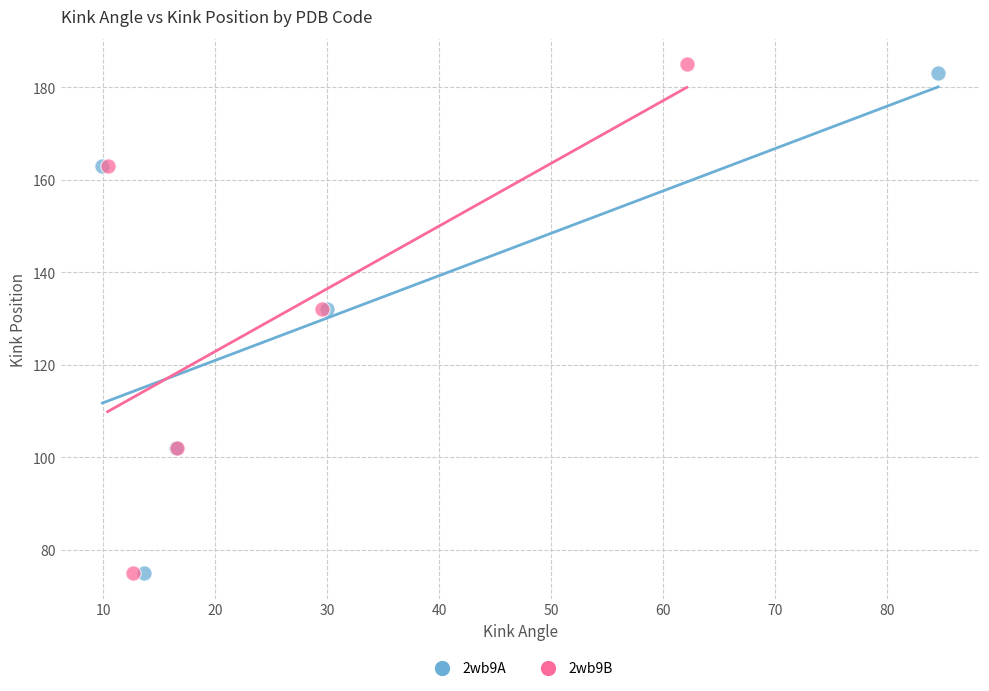

Which series has the widest spread of Y values?

2wb9B